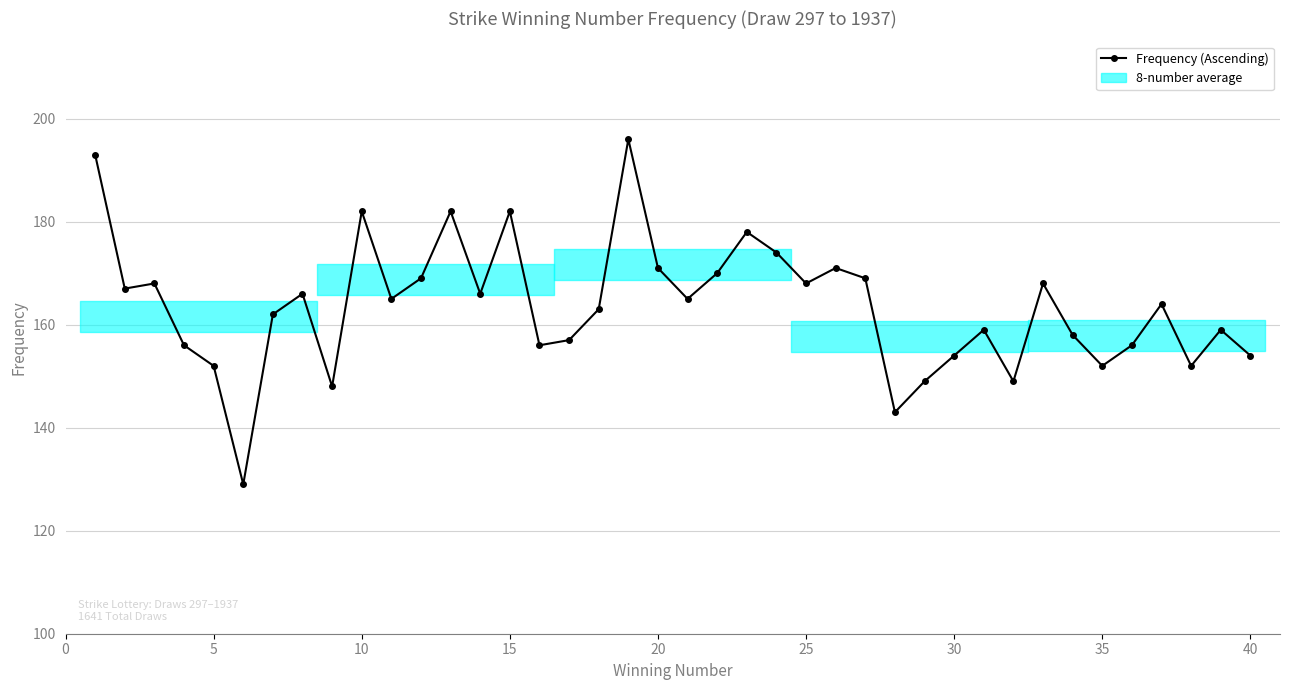

How many lines are shown in the chart?

1